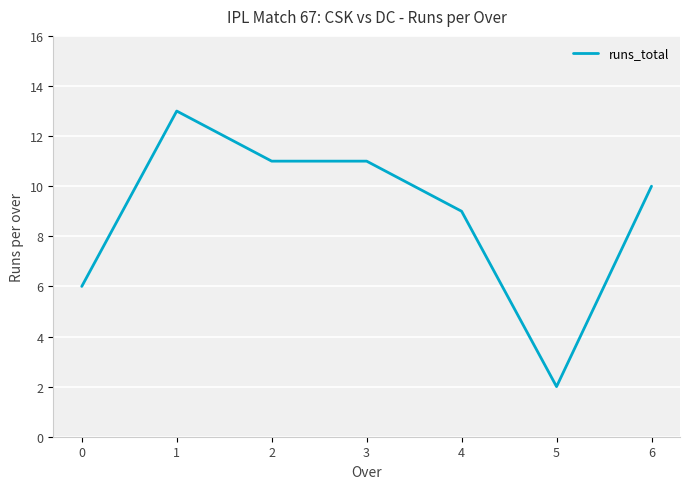

Which has a higher value, 0 or 4?

4